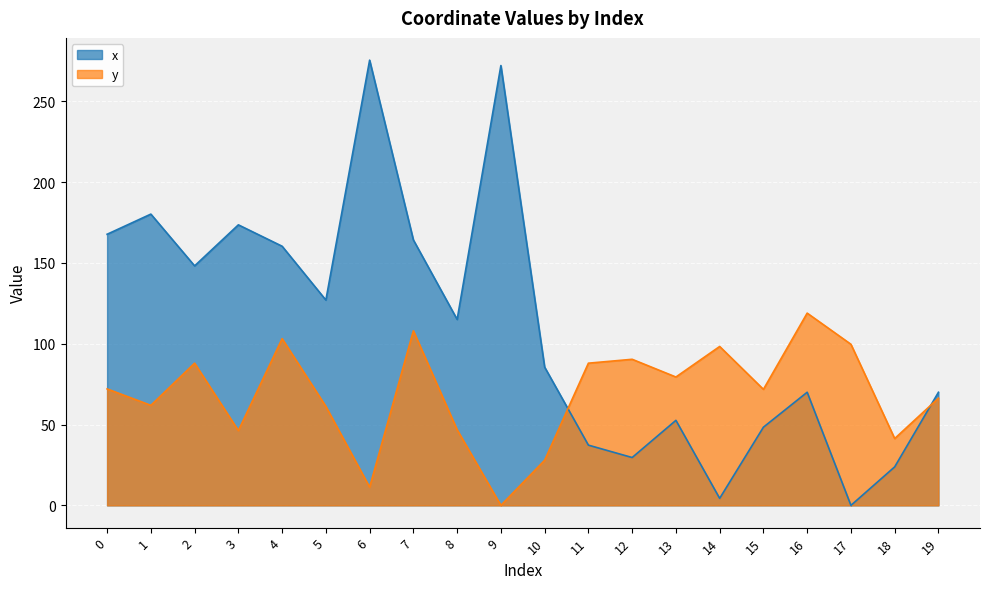

Where do x and y first cross each other?

10 and 11